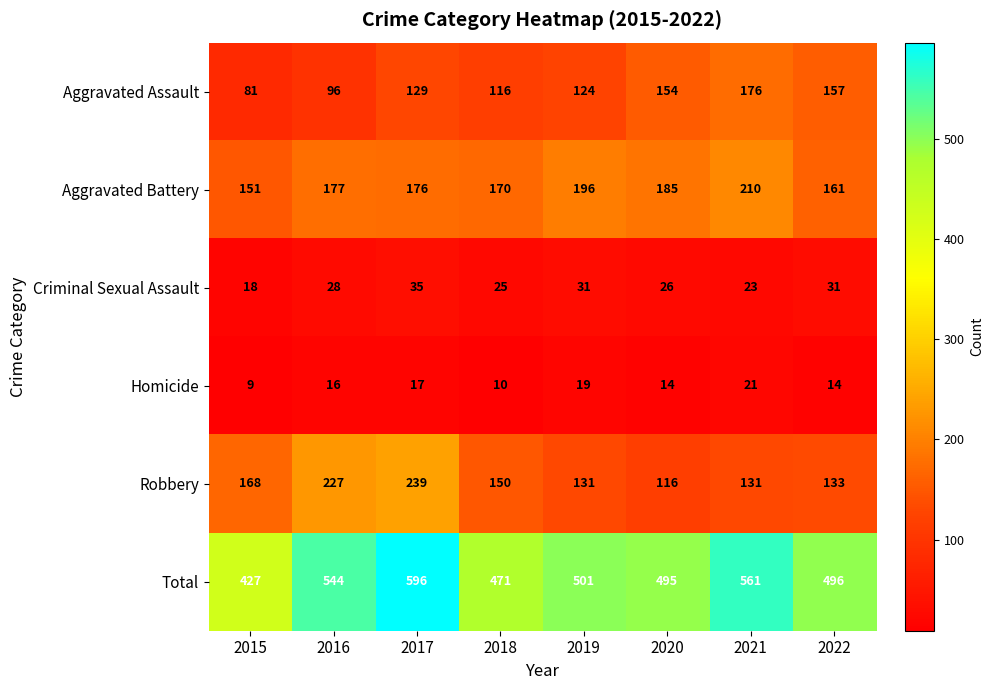

List the series in order of their peak value, lowest first.

Homicide, Criminal Sexual Assault, Aggravated Assault, Aggravated Battery, Robbery, Total